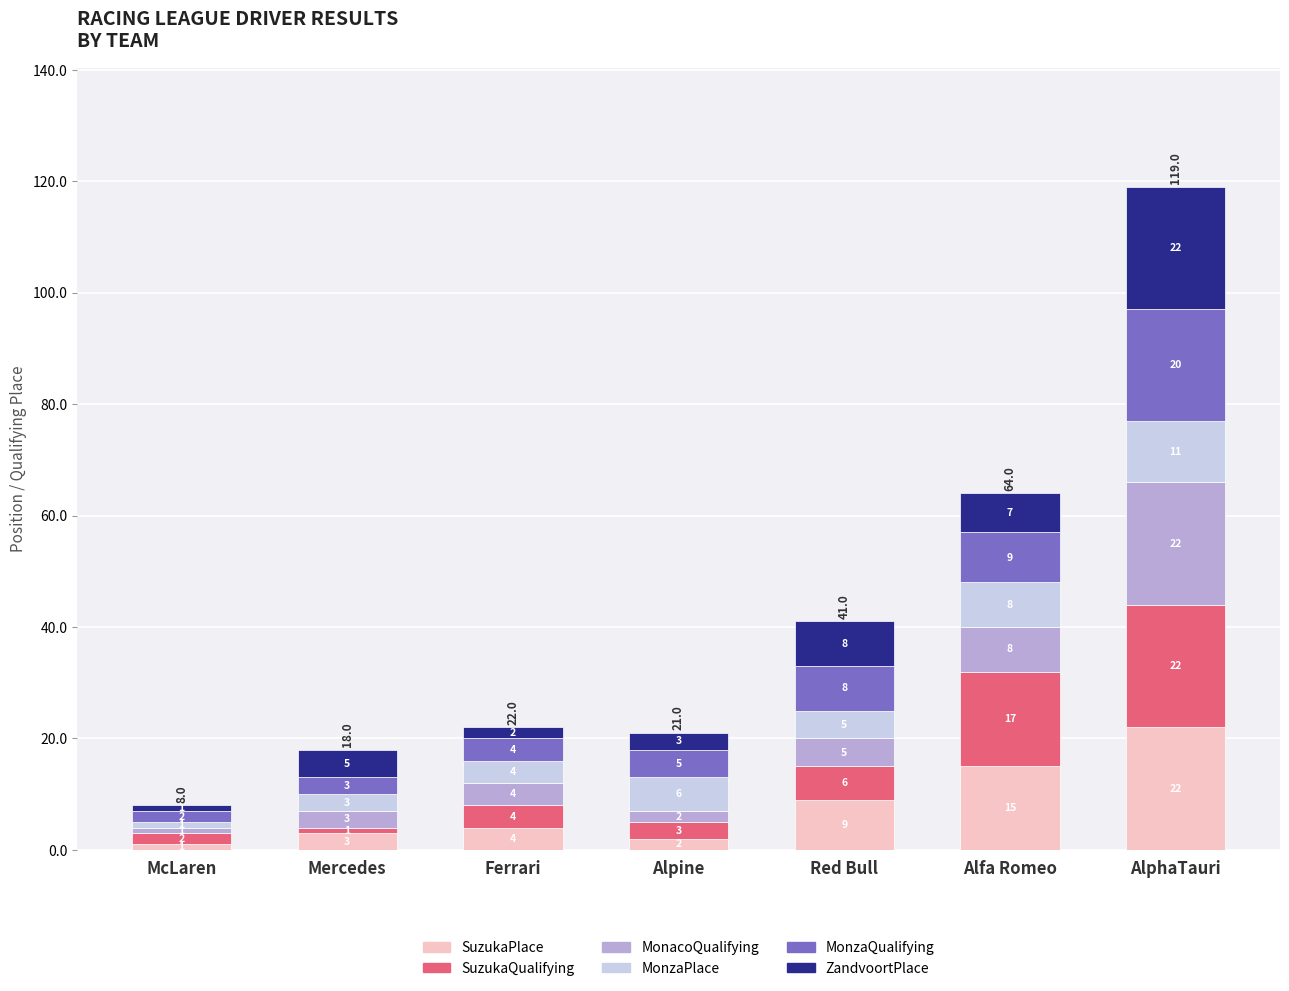

What is the difference between the maximum and minimum values in the SuzukaPlace series?

21